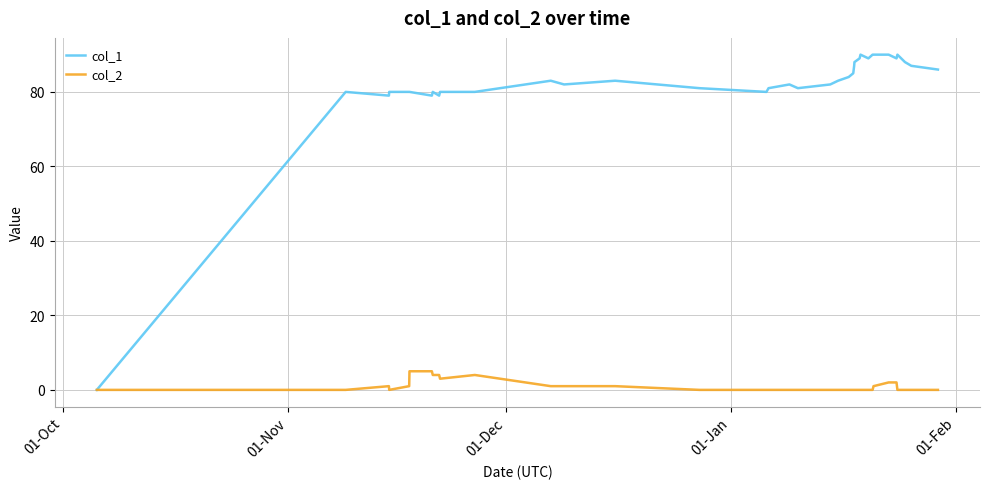

Which series has the widest spread of values?

col_1